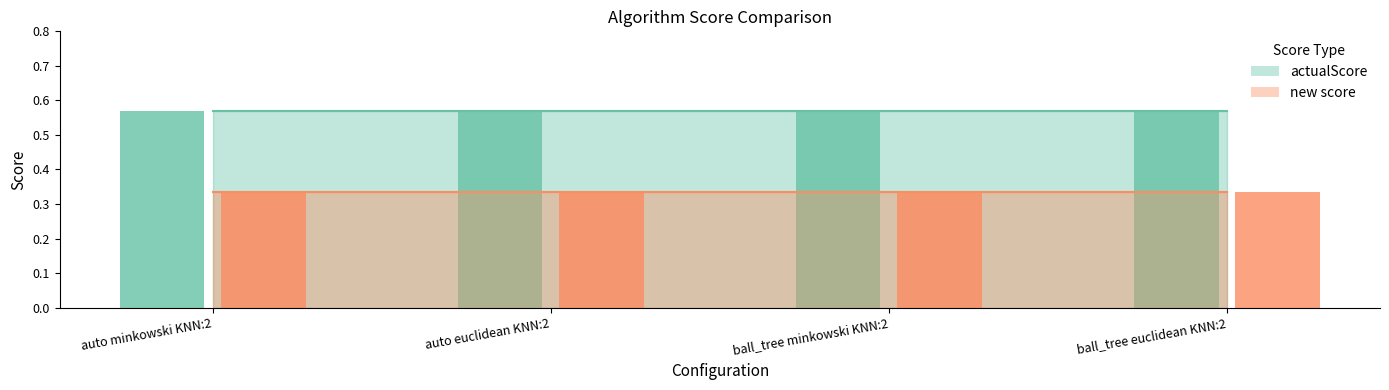

How many groups of bars are there?

4